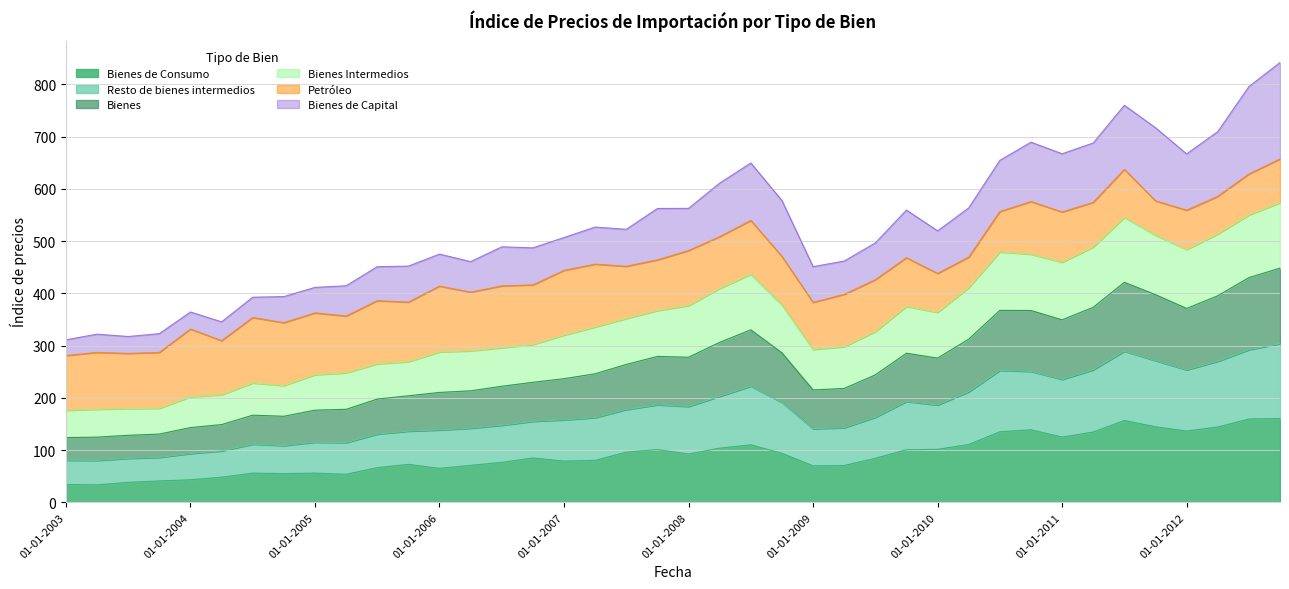

What are all the series names shown in the legend?

Bienes de Consumo, Resto de bienes intermedios, Bienes, Bienes Intermedios, Petróleo, Bienes de Capital